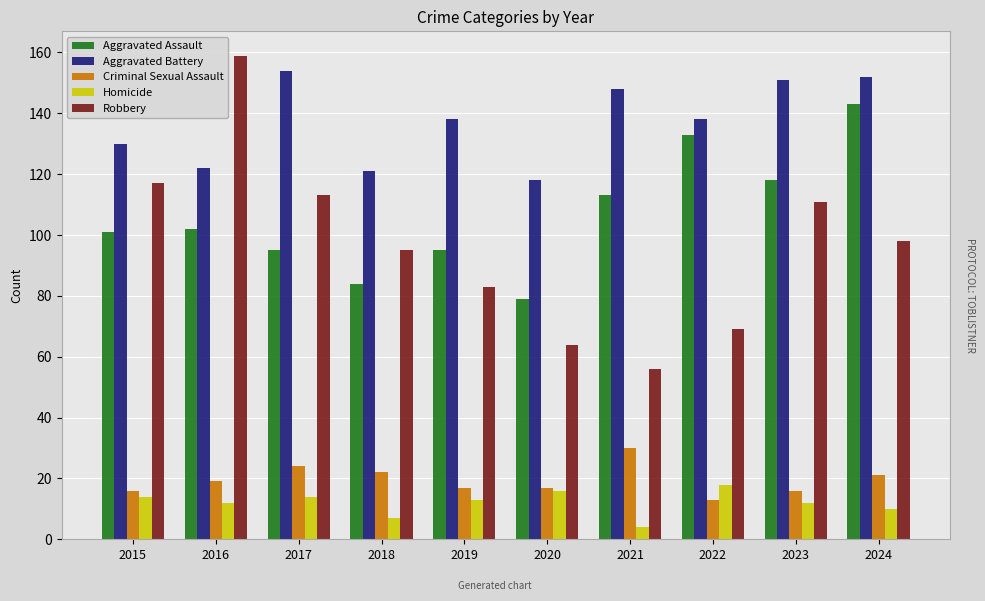

How many bars are there in each group?

5